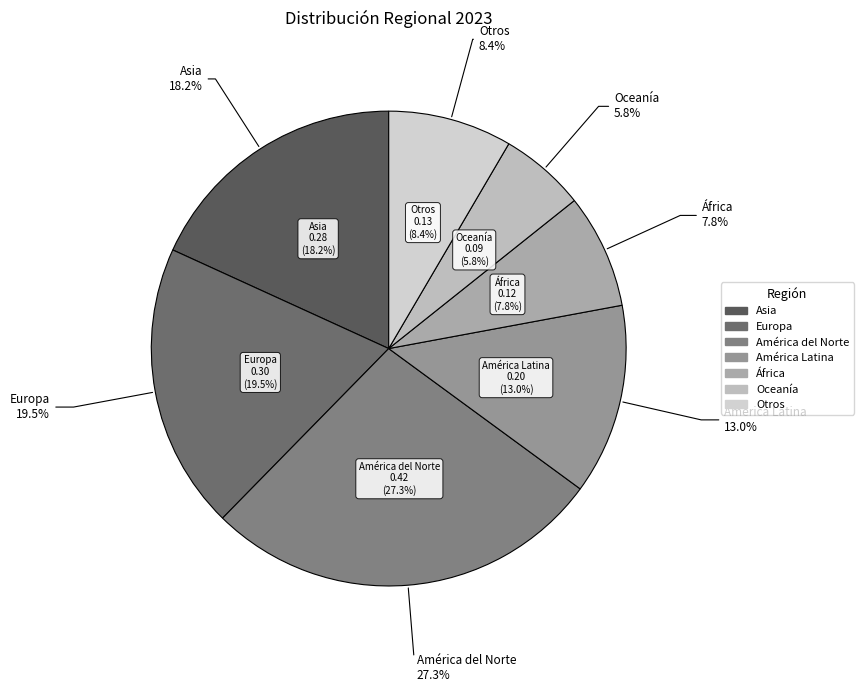

To the nearest percent, what is the difference between the largest and smallest slice percentages?

21%